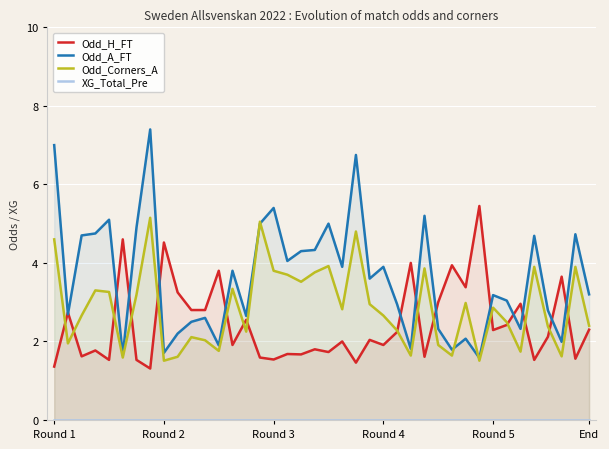

Is the value of XG_Total_Pre at 30 greater than the value of Odd_Corners_A at 38?

No